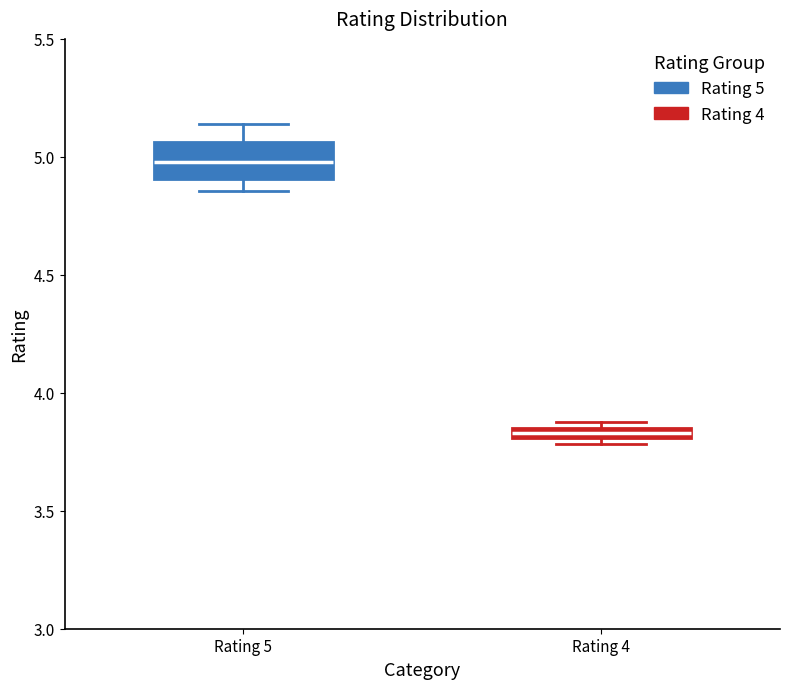

Where is the upper edge of the box for Rating 4 on the y-axis? The values are not printed on the chart, so give them approximately, as read against the axis.

3.85